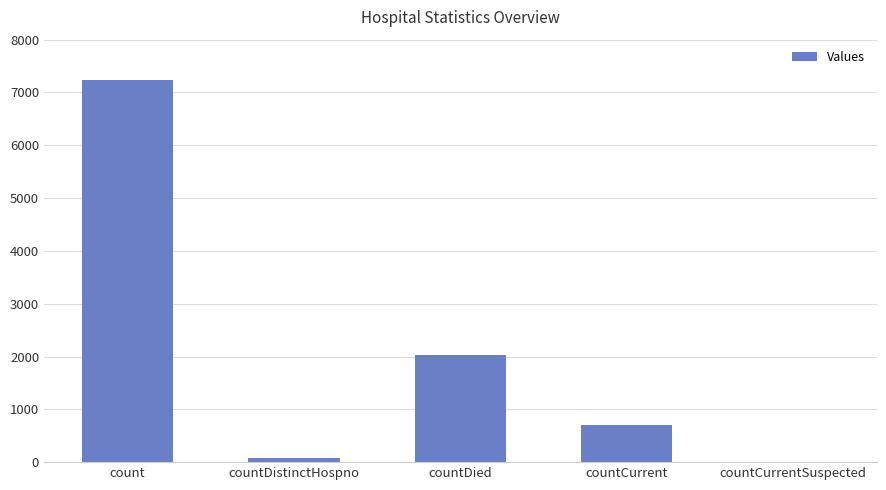

Which has a higher value, countDistinctHospno or countCurrent?

countCurrent